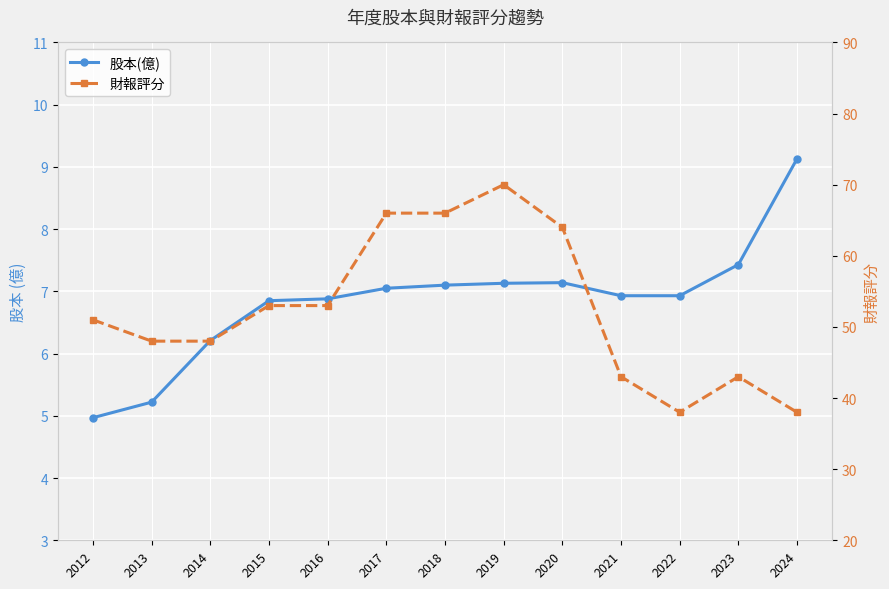

Is it true that 股本(億) equals 7.4 at 2023?

True